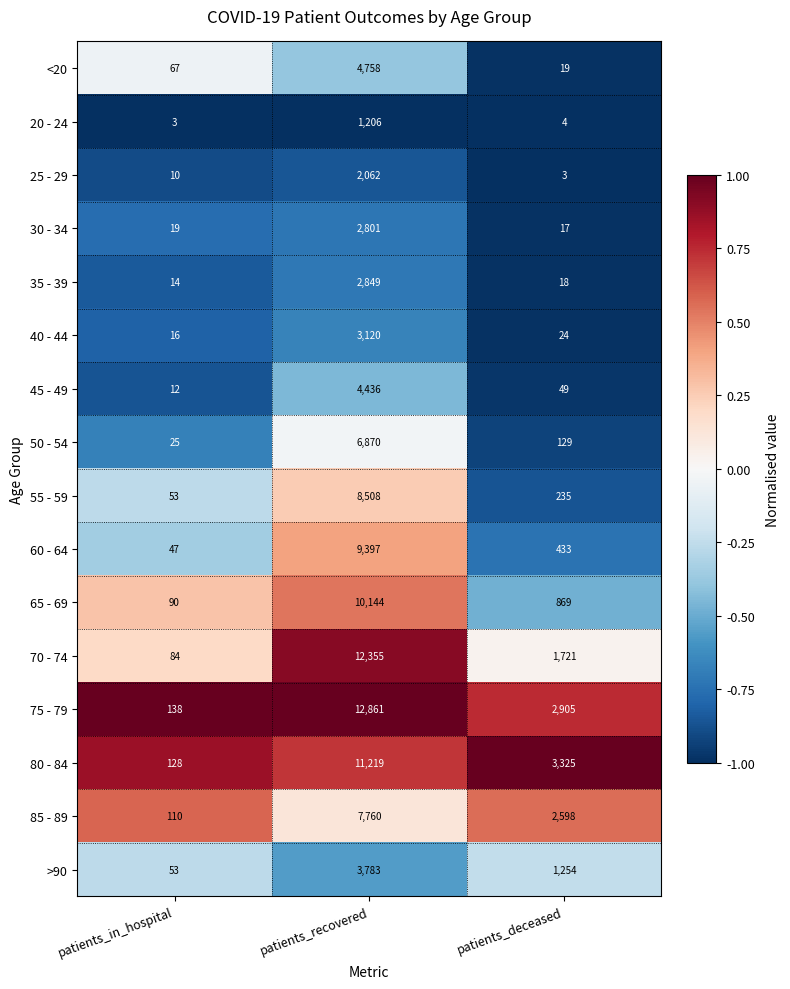

What is the difference between the 65 - 69 values at patients_in_hospital and patients_recovered?

10054